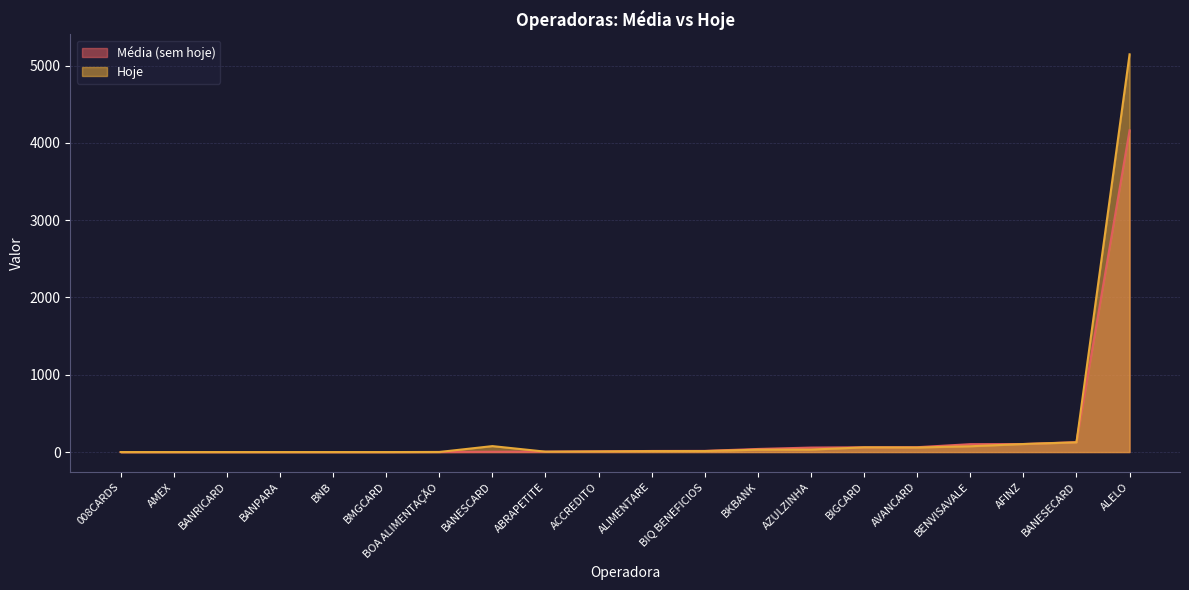

How many interior local valleys does the Média (sem hoje) series have?

3